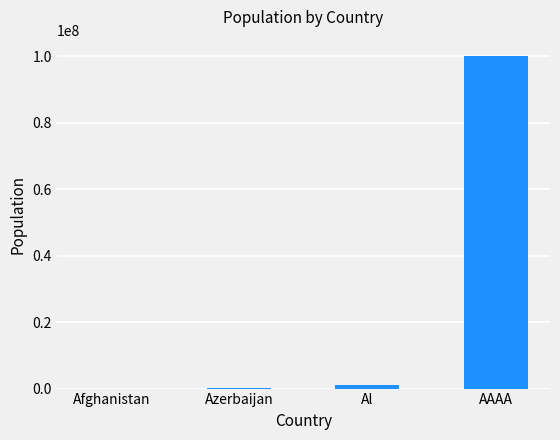

Which has a higher value, Al or AAAA?

AAAA